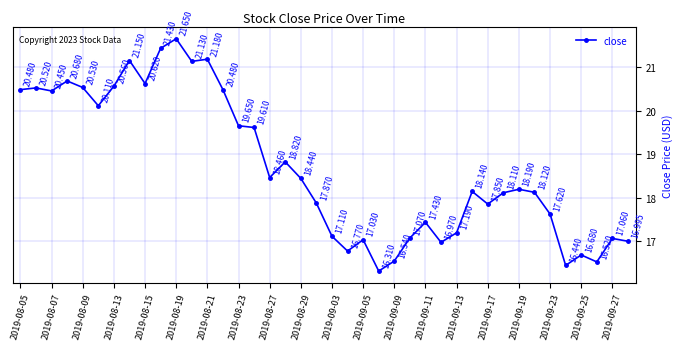

What is the value of the 11th point from the left?

21.6